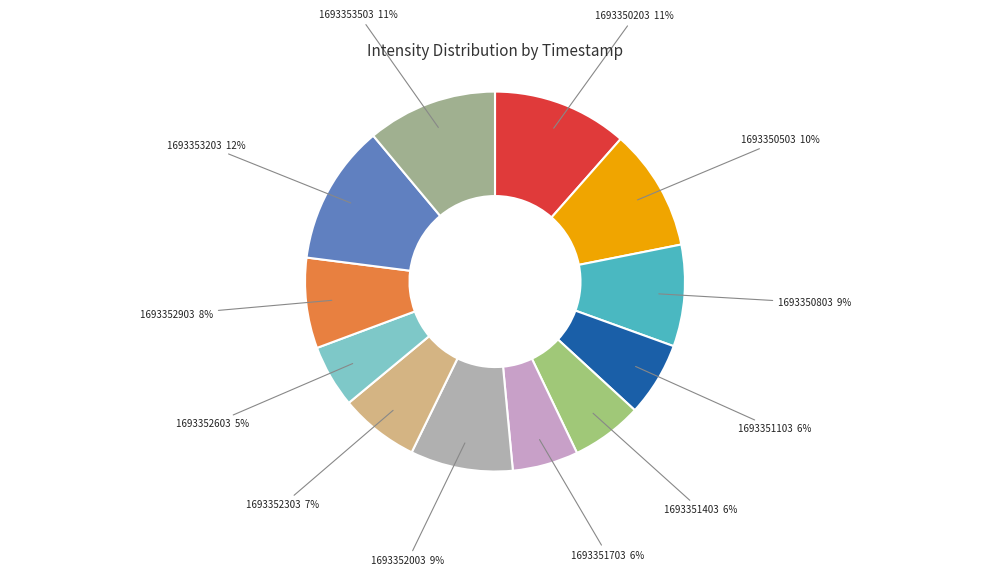

Which has a higher value, 1693352003 or 1693351403?

1693352003